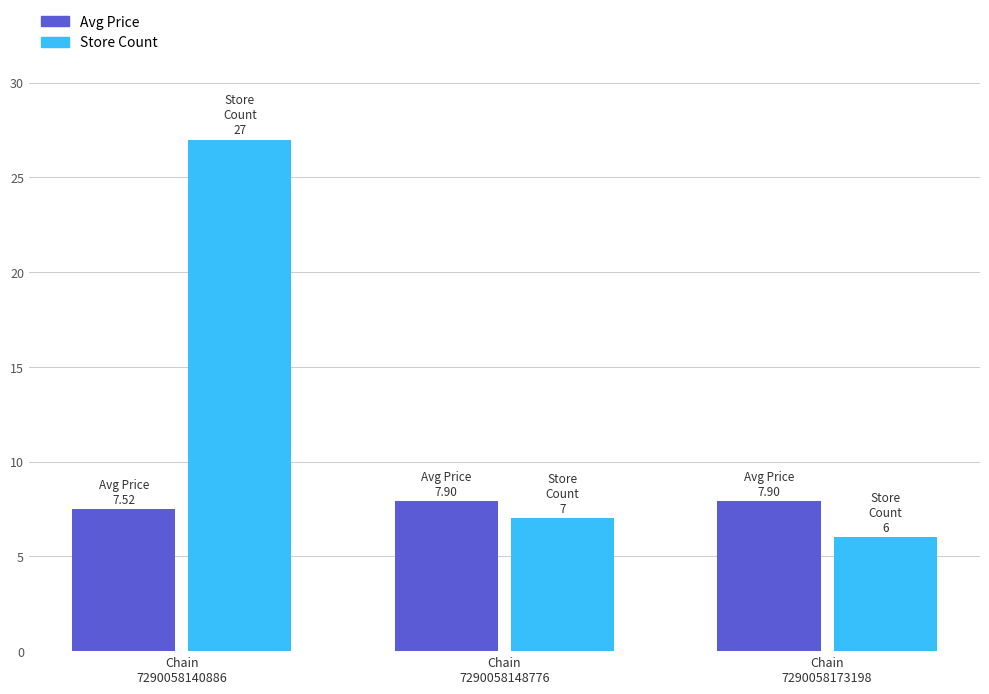

What is the difference between the highest and lowest values at Chain
7290058173198?

1.9